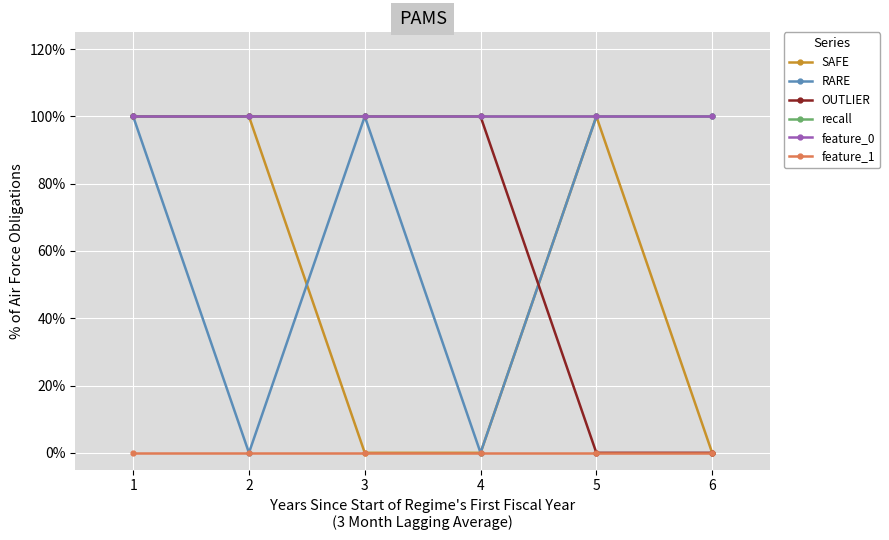

Is this an area chart (filled region under the line)?

No